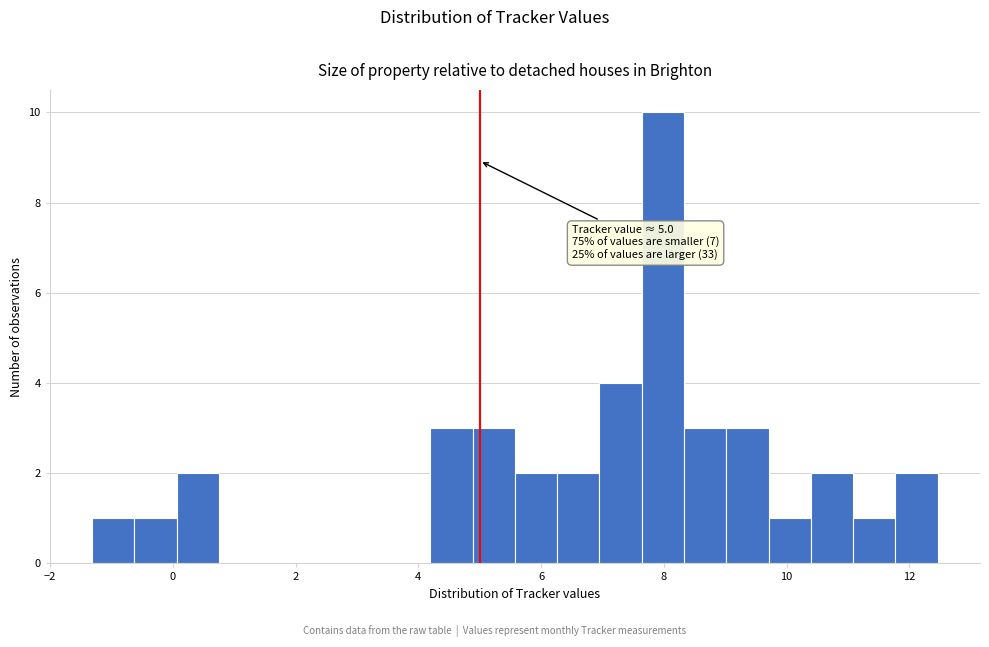

Read against the x-axis, roughly where is the centre of the tallest bar?

8.0